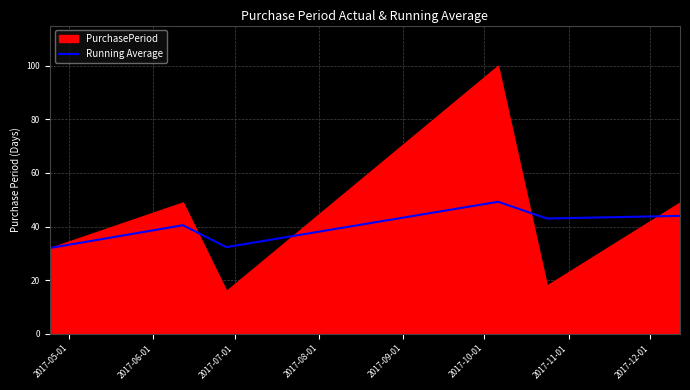

Does the chart display data point markers on the line(s)?

No